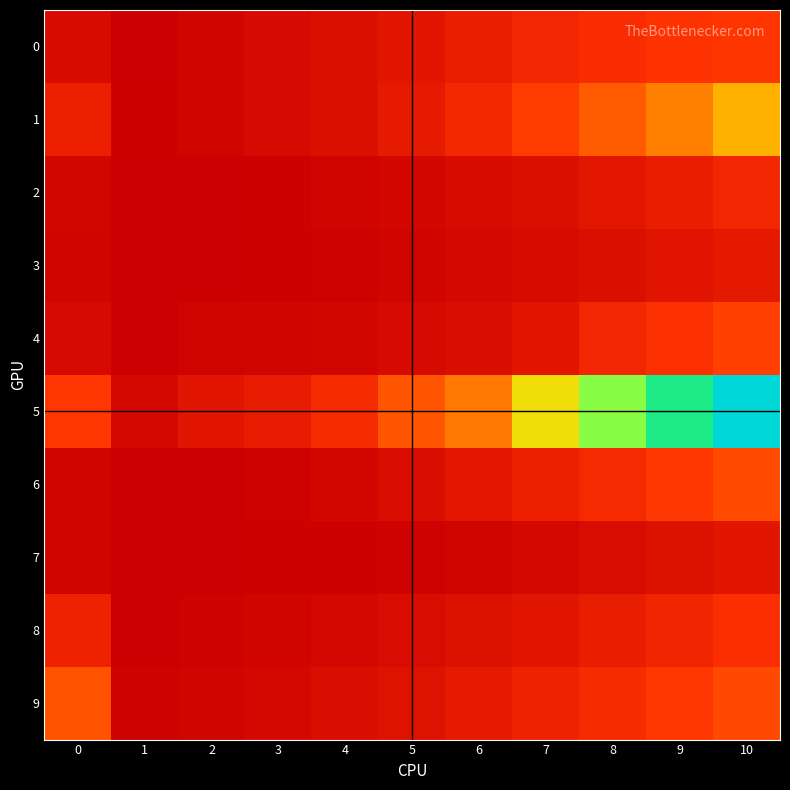

Which has a higher value, 9 or 3?

9